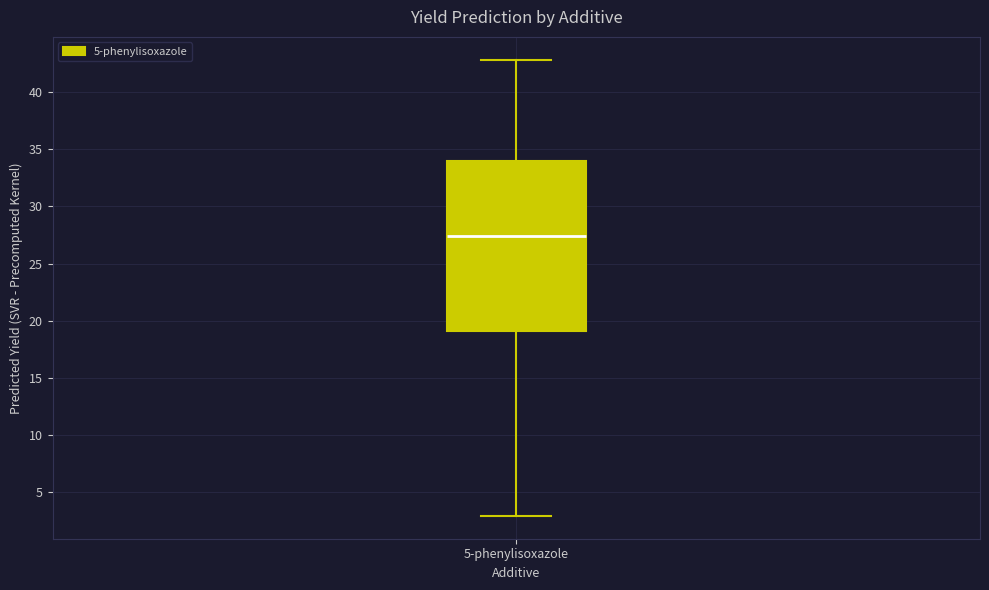

Transcribe this box plot: give where the median line is, the range the box spans, and where the two whiskers end, as read against the y-axis. The values are not printed on the chart, so give them approximately, as read against the axis.

median 27.5, box 19.0 to 34.0, whiskers 3.0 to 43.0